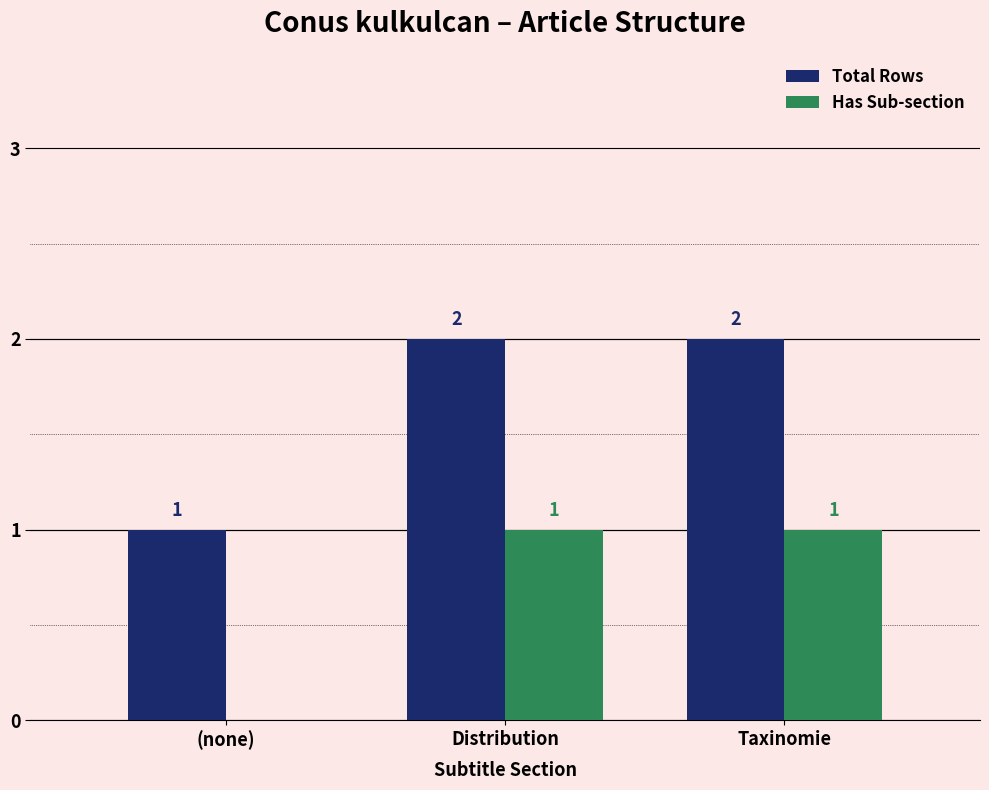

At which label is Has Sub-section closest to 0?

(none)